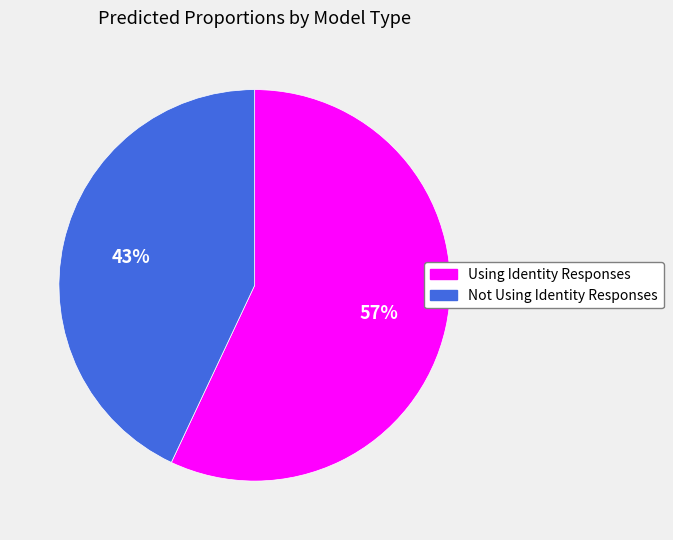

Which category has the smallest portion of the pie?

Not Using Identity Responses